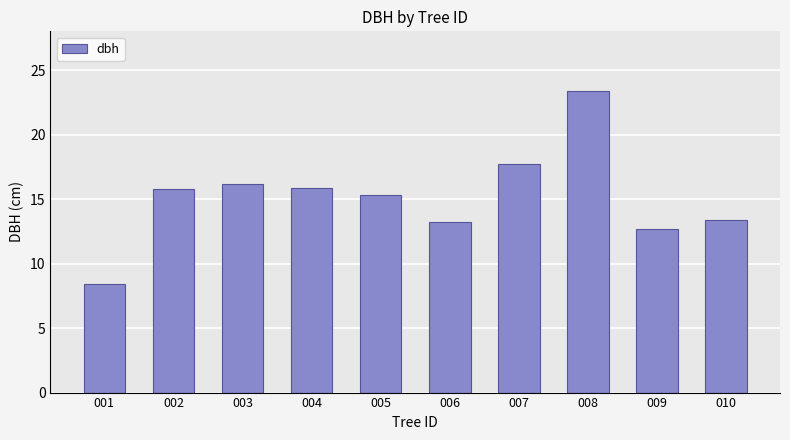

How many series are shown in this chart?

1